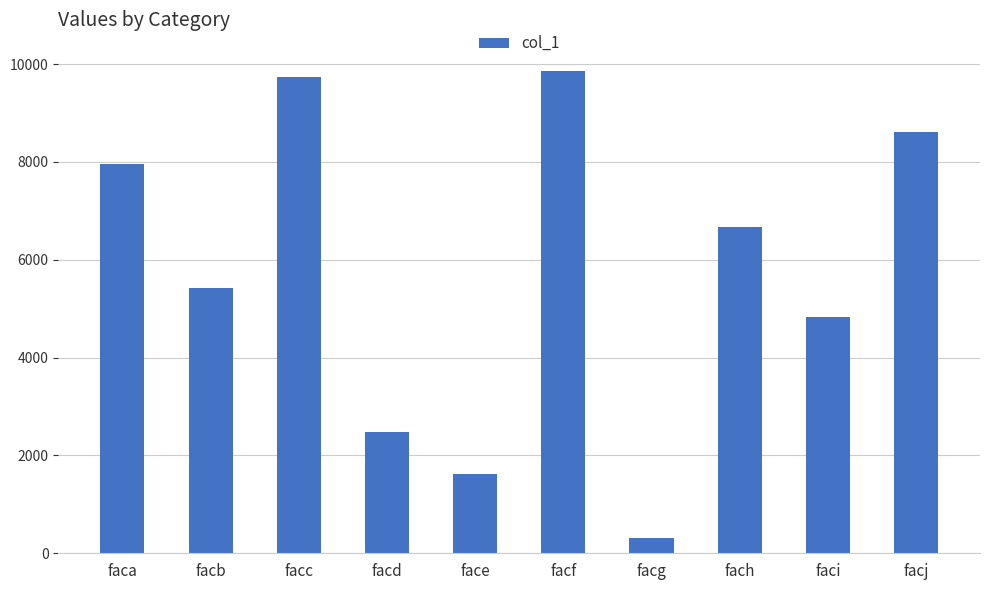

What is the approximate value at faca?

7967